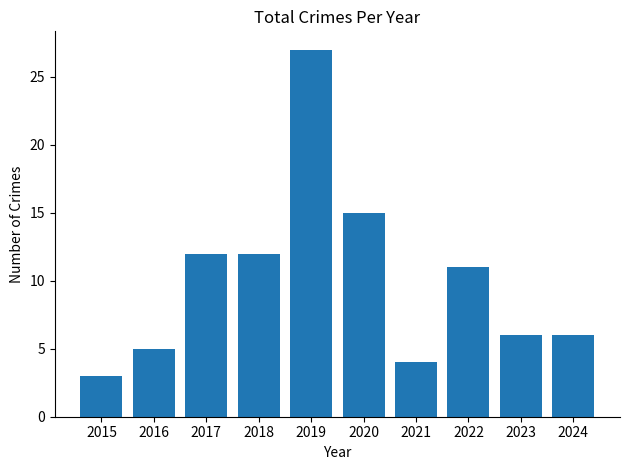

How many bars are there in total?

10